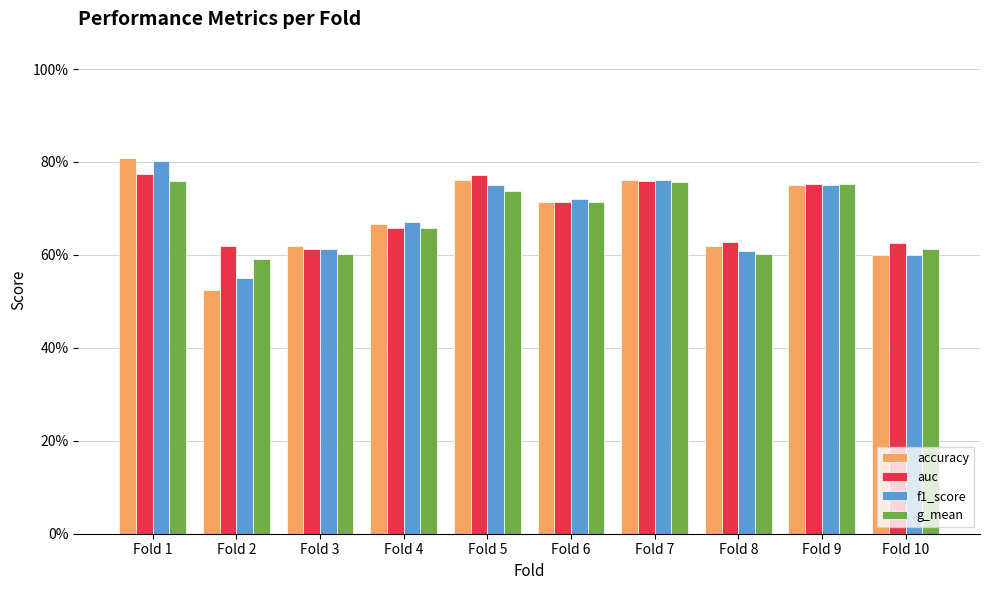

Does the chart contain any negative values?

No